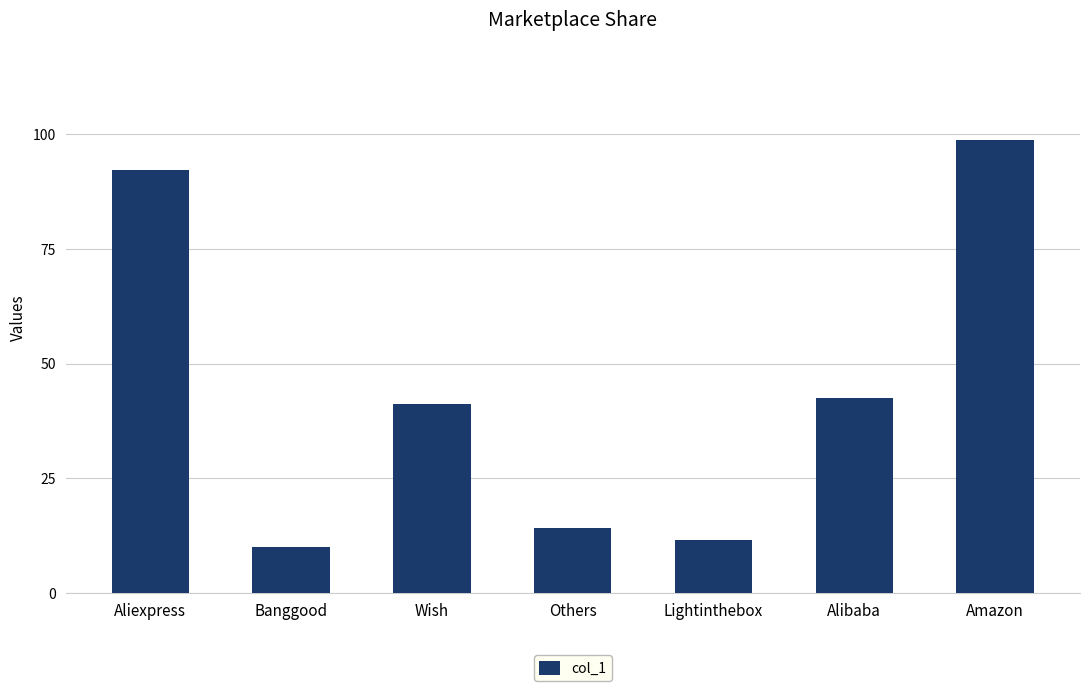

What is the difference between the maximum and minimum values?

88.7